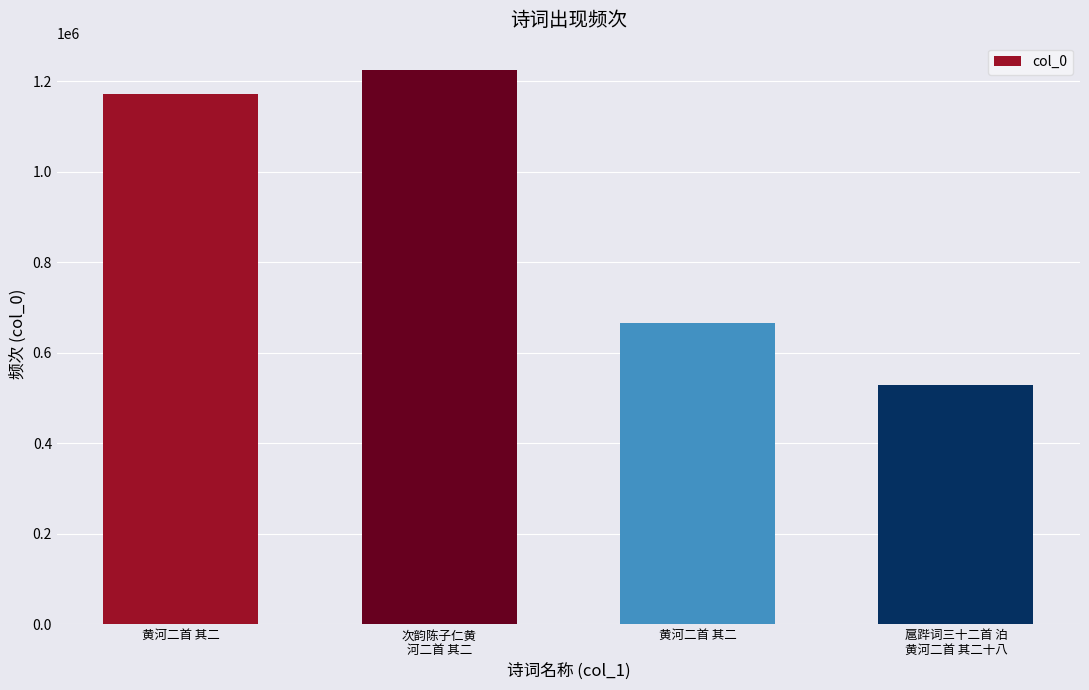

How many distinct data groups are displayed?

1